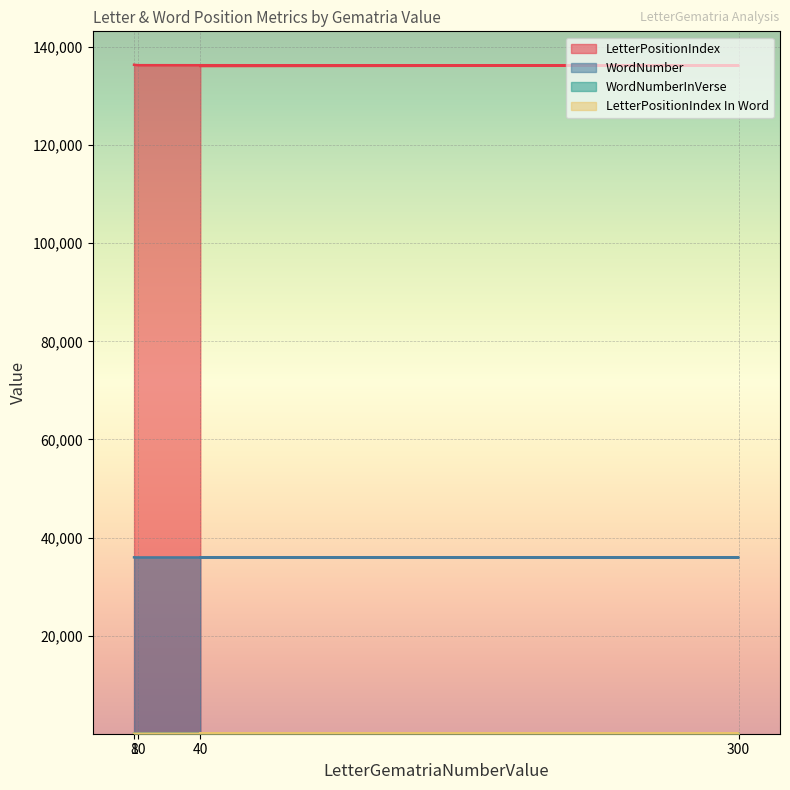

Is the value of WordNumberInVerse at 300 greater than the value of WordNumber at 10?

No